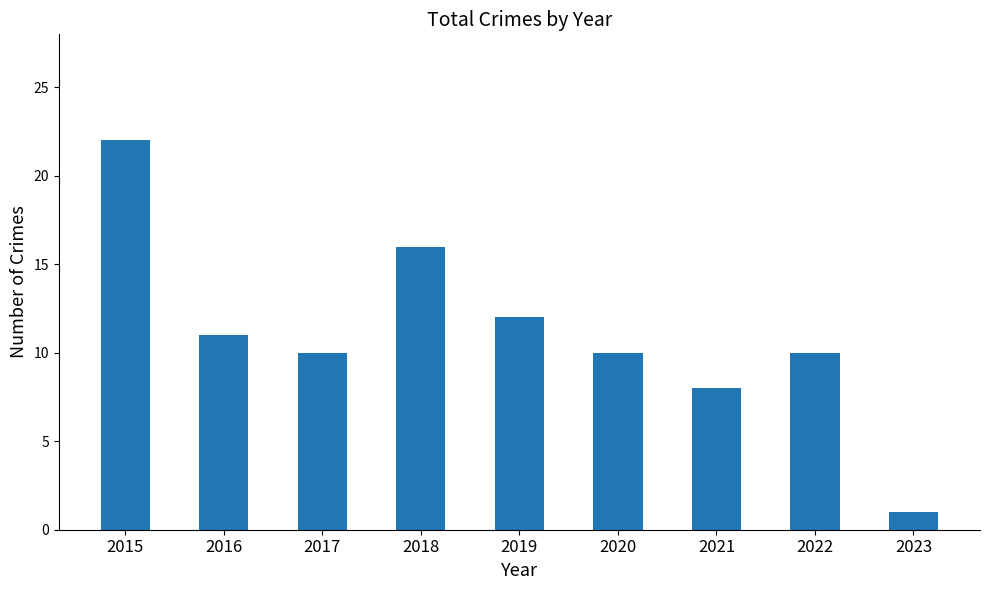

At which category does the chart reach its minimum across all series?

2023